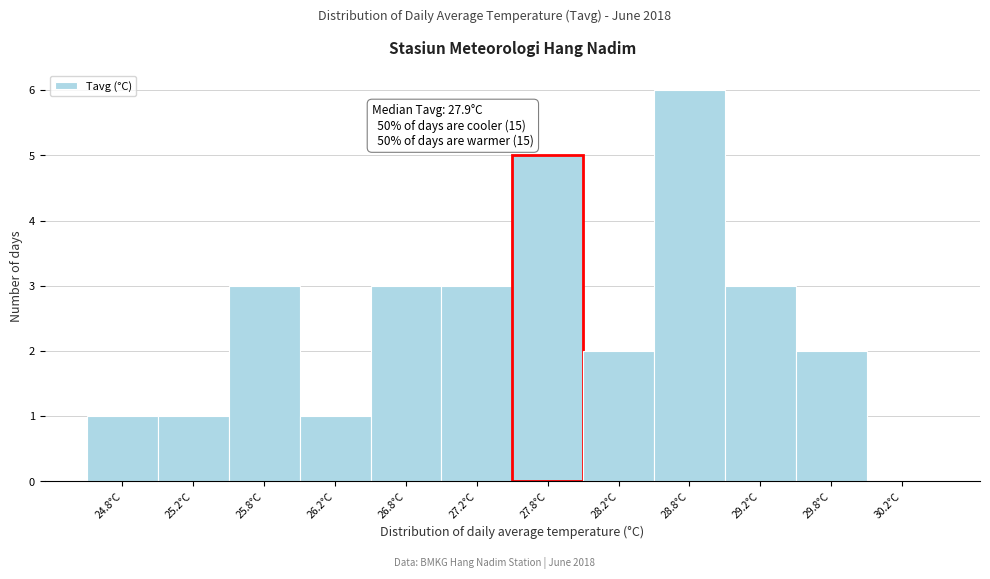

Over which range of the x-axis is the bar tallest?

28.5 to 29.0